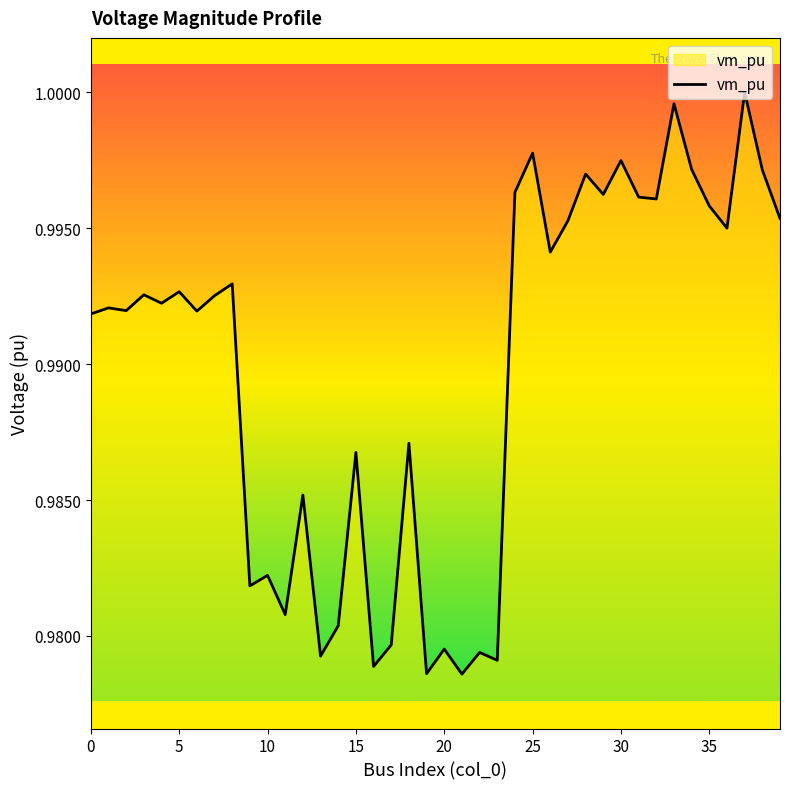

Does the chart have visible grid lines?

No